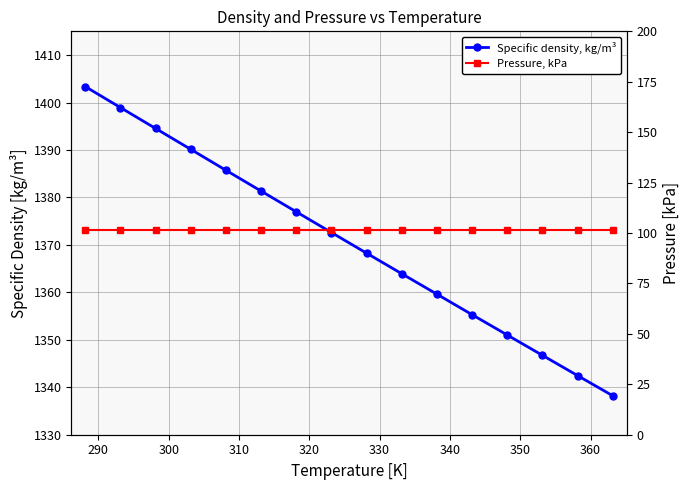

Does the chart display data point markers on the line(s)?

Yes